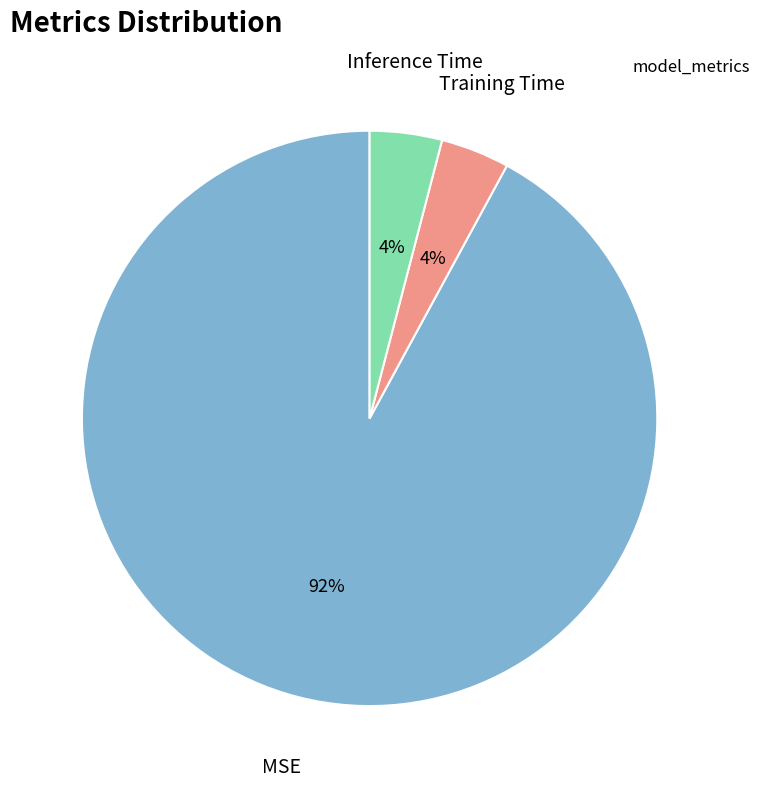

Does MSE represent more than half of the total?

Yes